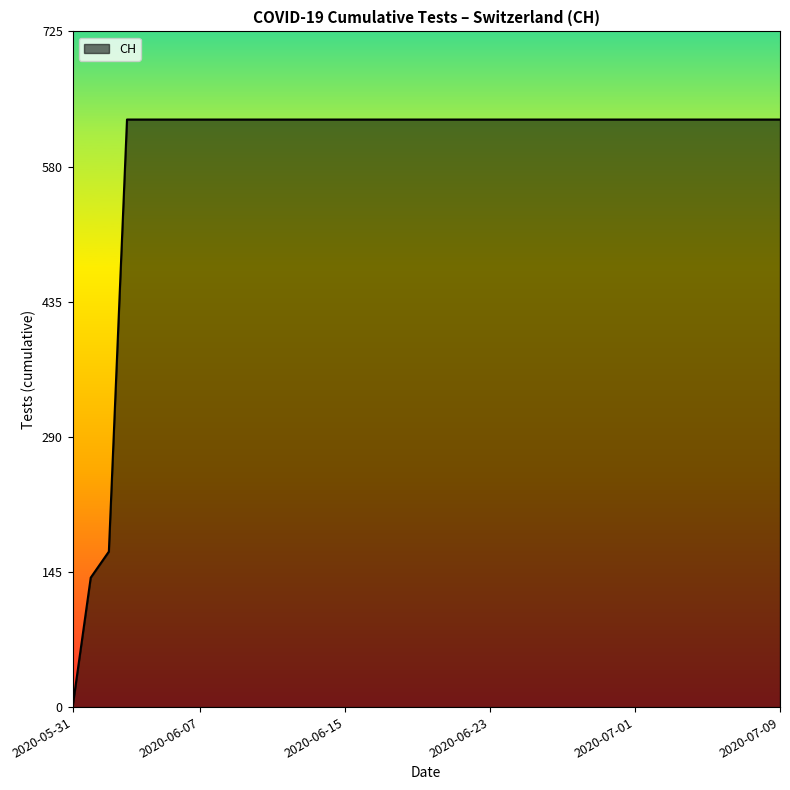

What is the difference between the maximum and minimum values?

631